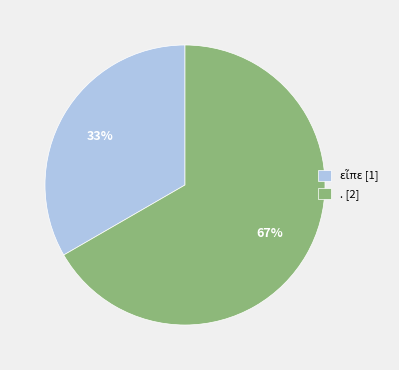

The . [2] slice represents 56% of the pie. True or false?

False